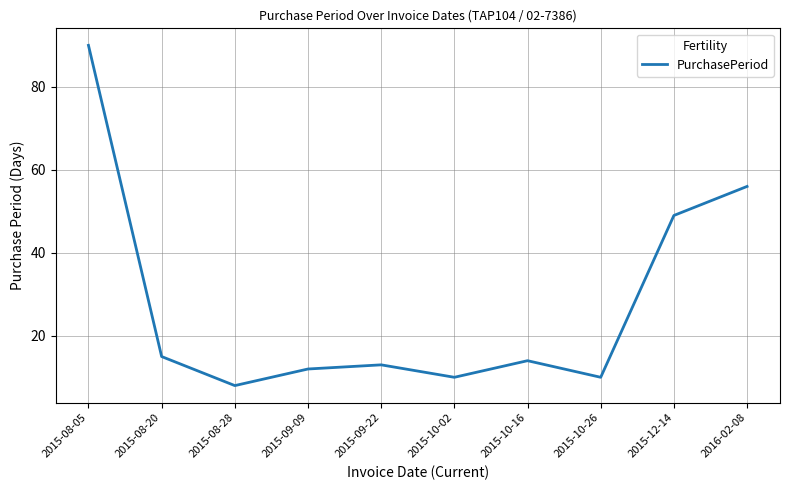

Does the chart have visible grid lines?

Yes